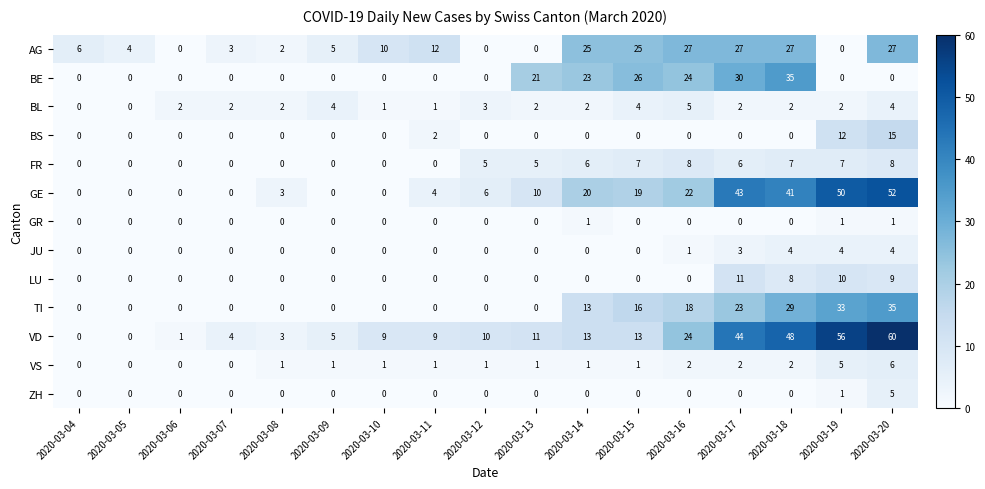

Which label corresponds to the largest value in the chart?

2020-03-20